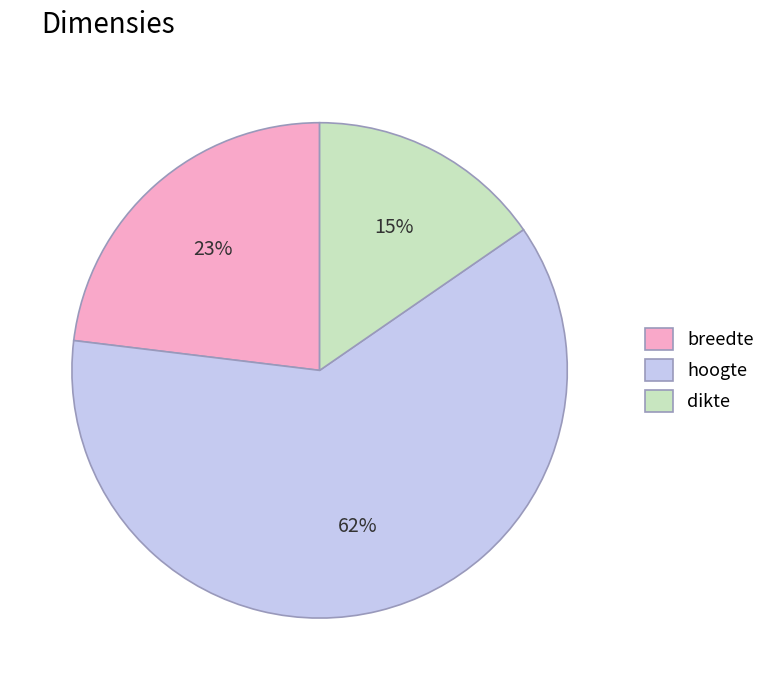

What is the ratio of the value at breedte to the value at dikte?

1.5